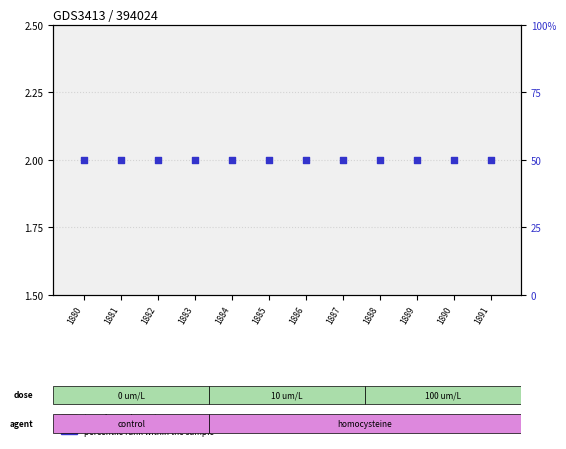

What is the total value across all series at 1884?

51.5